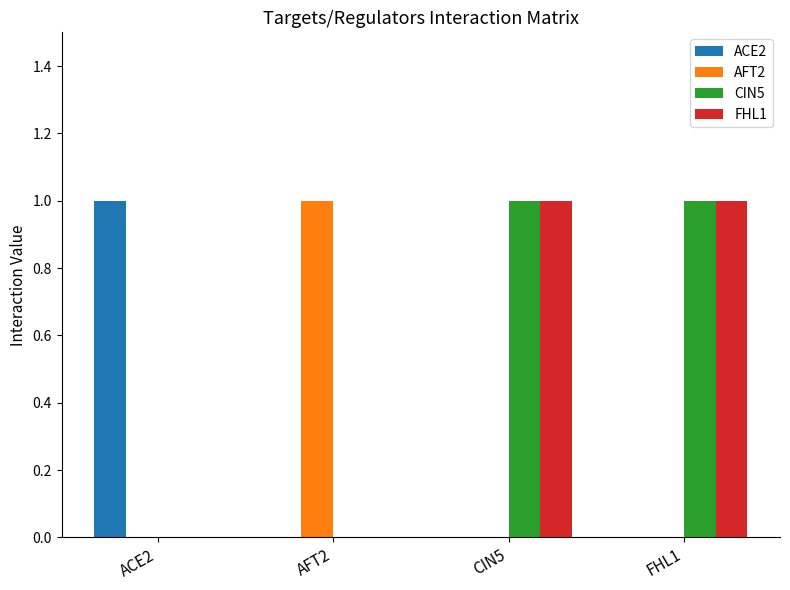

Reading left to right, what are all the values shown in this chart?

ACE2: ACE2=1	AFT2=0	CIN5=0	FHL1=0
AFT2: ACE2=0	AFT2=1	CIN5=0	FHL1=0
CIN5: ACE2=0	AFT2=0	CIN5=1	FHL1=1
FHL1: ACE2=0	AFT2=0	CIN5=1	FHL1=1